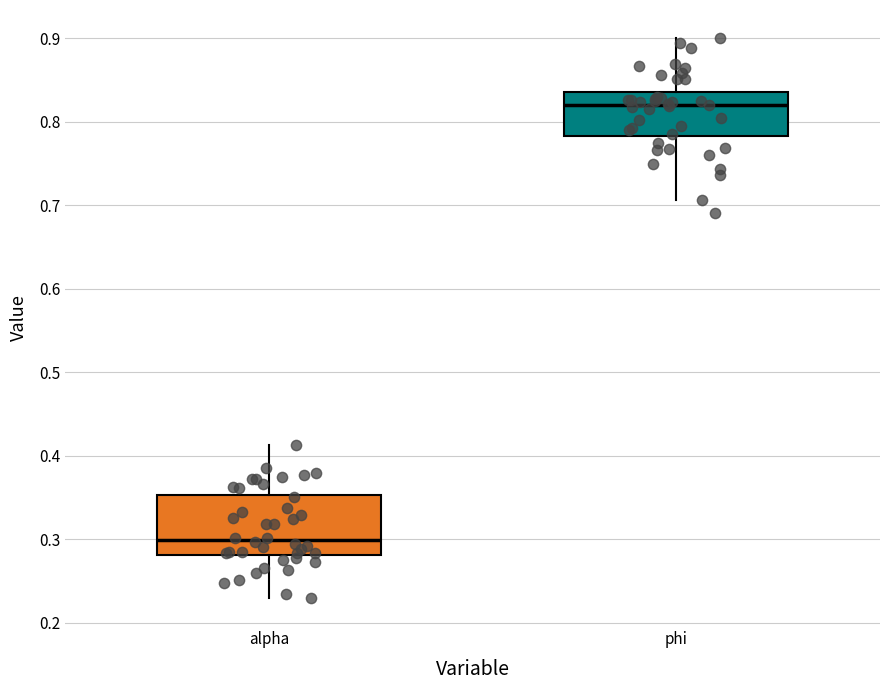

Comparing the boxes themselves (not the whiskers), which one is the tallest?

alpha